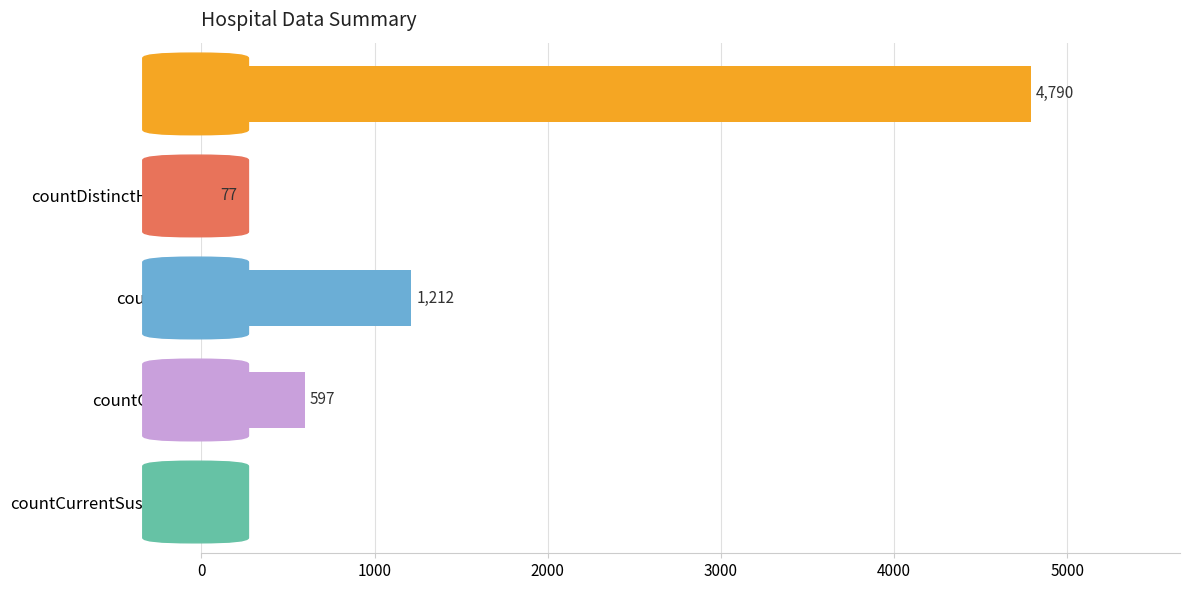

Reading bottom to top, extract all data points from this chart.

countCurrentSuspected=0	countCurrent=597	countDied=1212	countDistinctHospno=77	count=4790